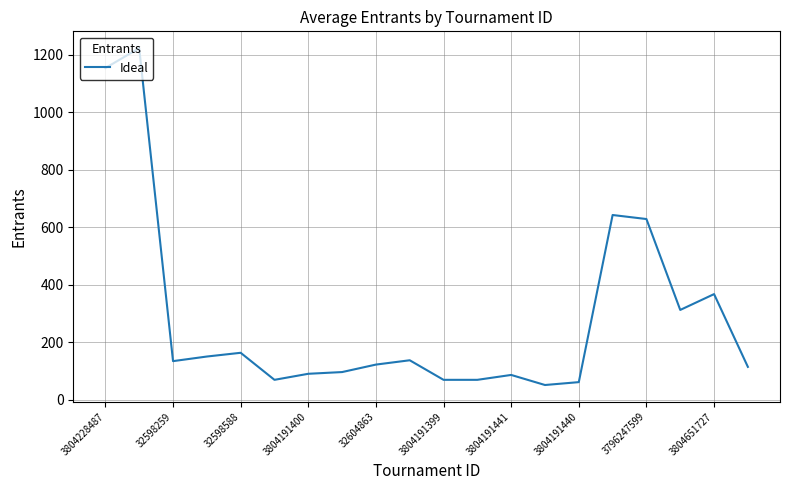

Is this an area chart (filled region under the line)?

No